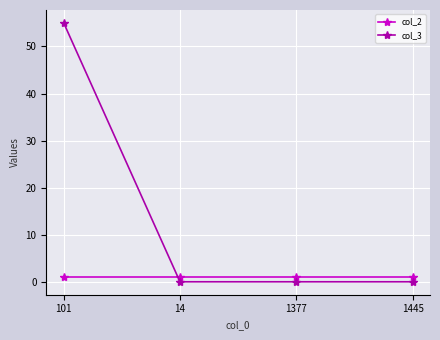

Is the value of col_2 at 1377 greater than the value of col_3 at 1377?

Yes